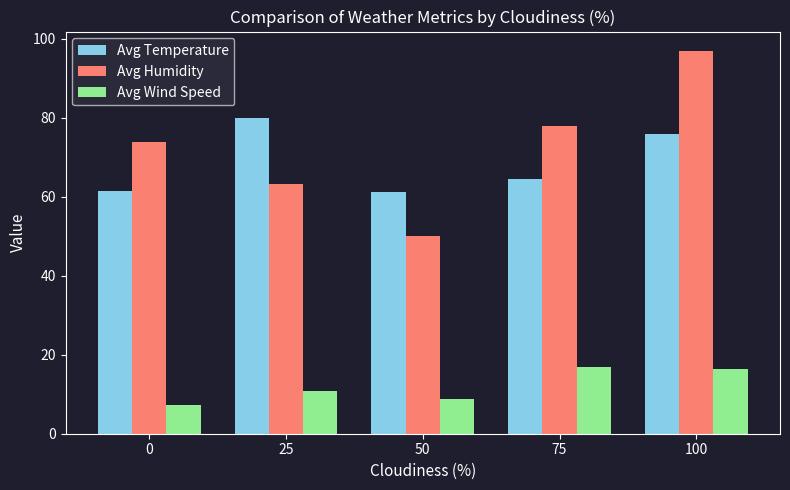

True or false: Avg Humidity has a value of 73.8 at 0.

True